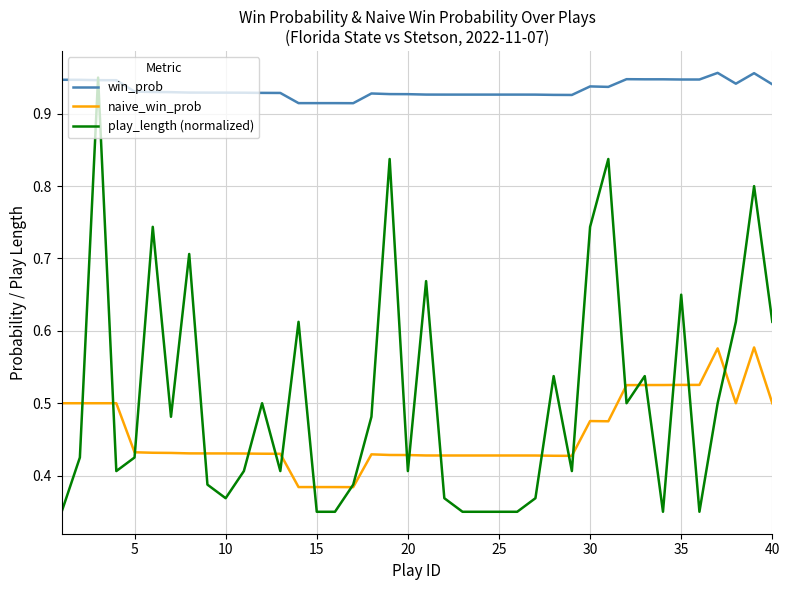

True or false: naive_win_prob and play_length (normalized) cross at least once.

True